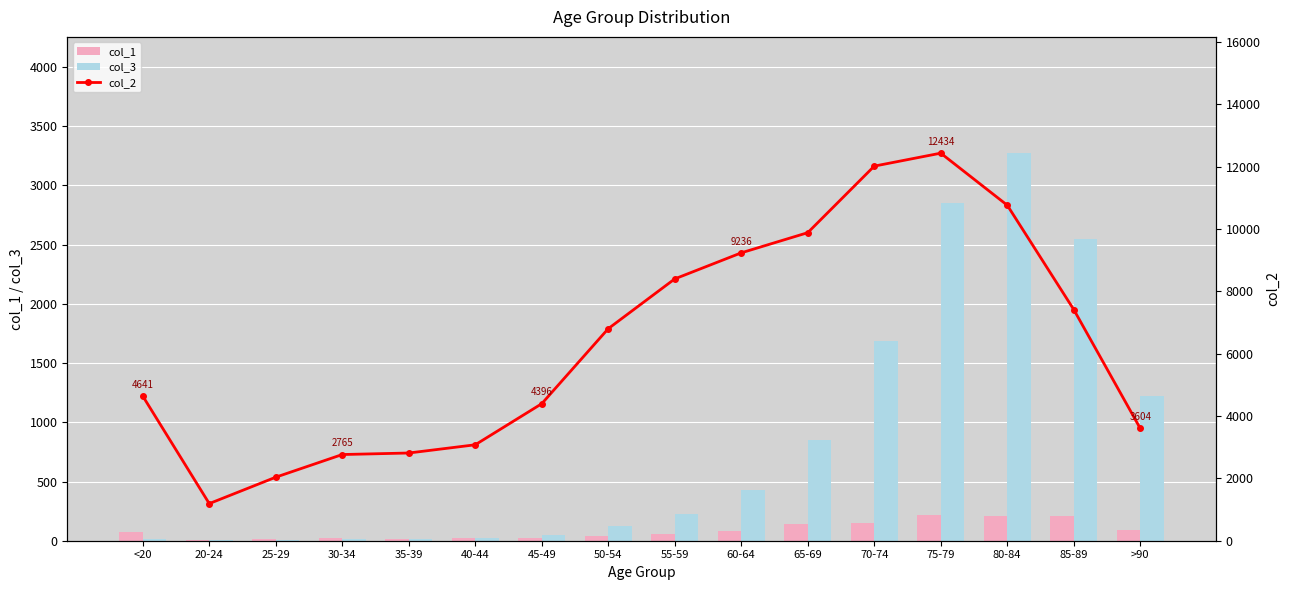

How many categories are shown in the chart?

16